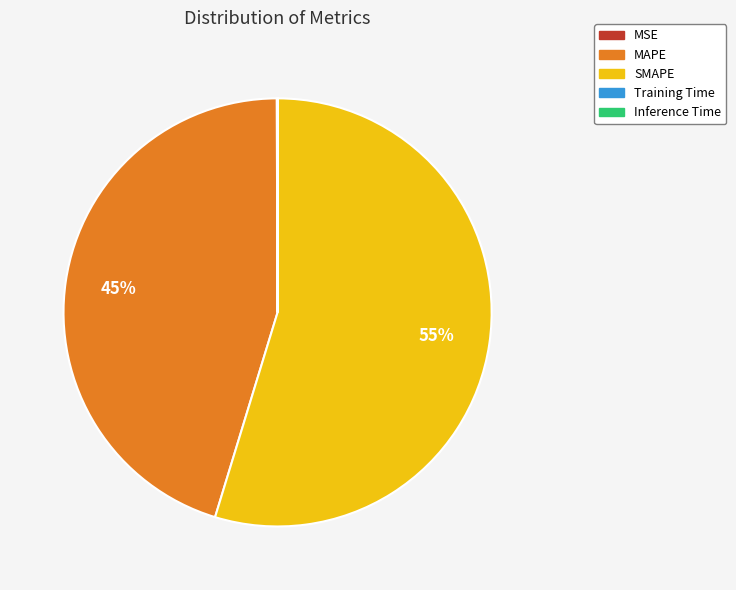

Does SMAPE account for over 50% of the chart?

Yes